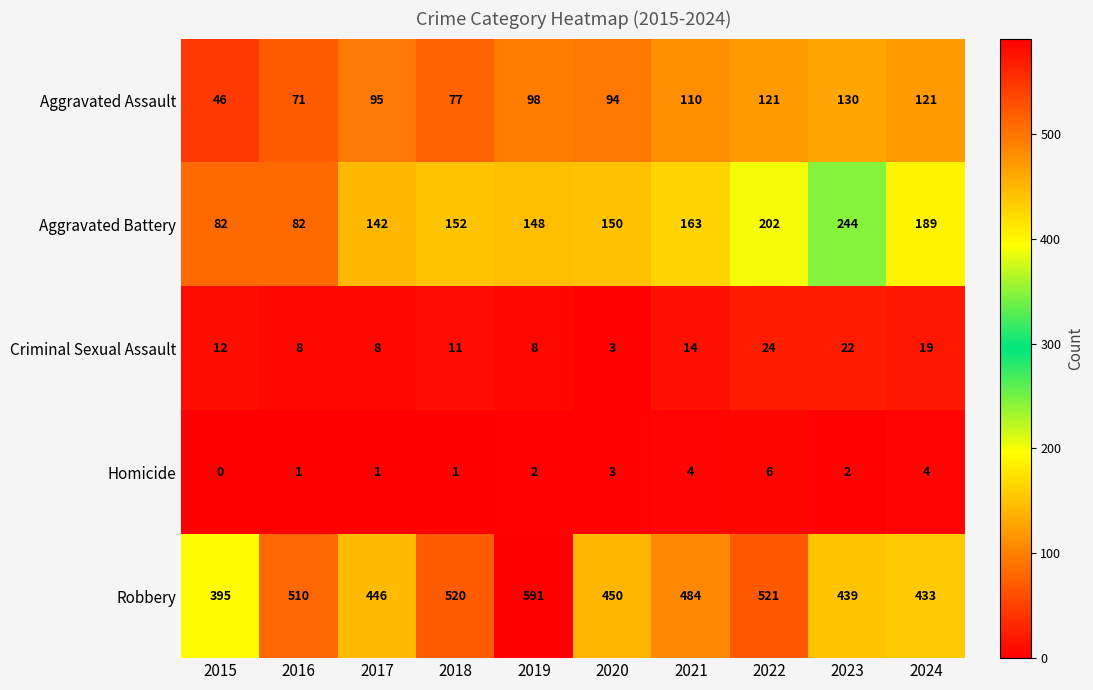

List the labels in order of Robbery value, smallest first.

2015, 2024, 2023, 2017, 2020, 2021, 2016, 2018, 2022, 2019